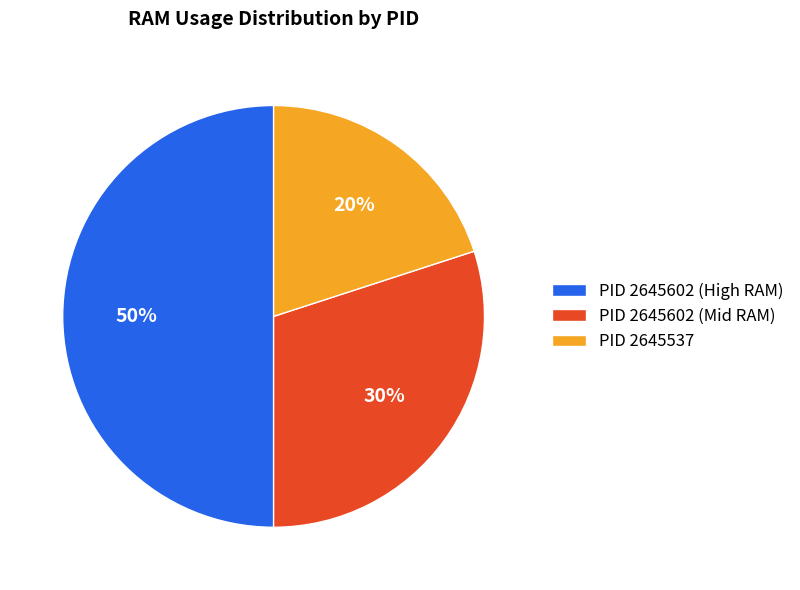

What is the largest slice in the pie chart?

PID 2645602 (High RAM)